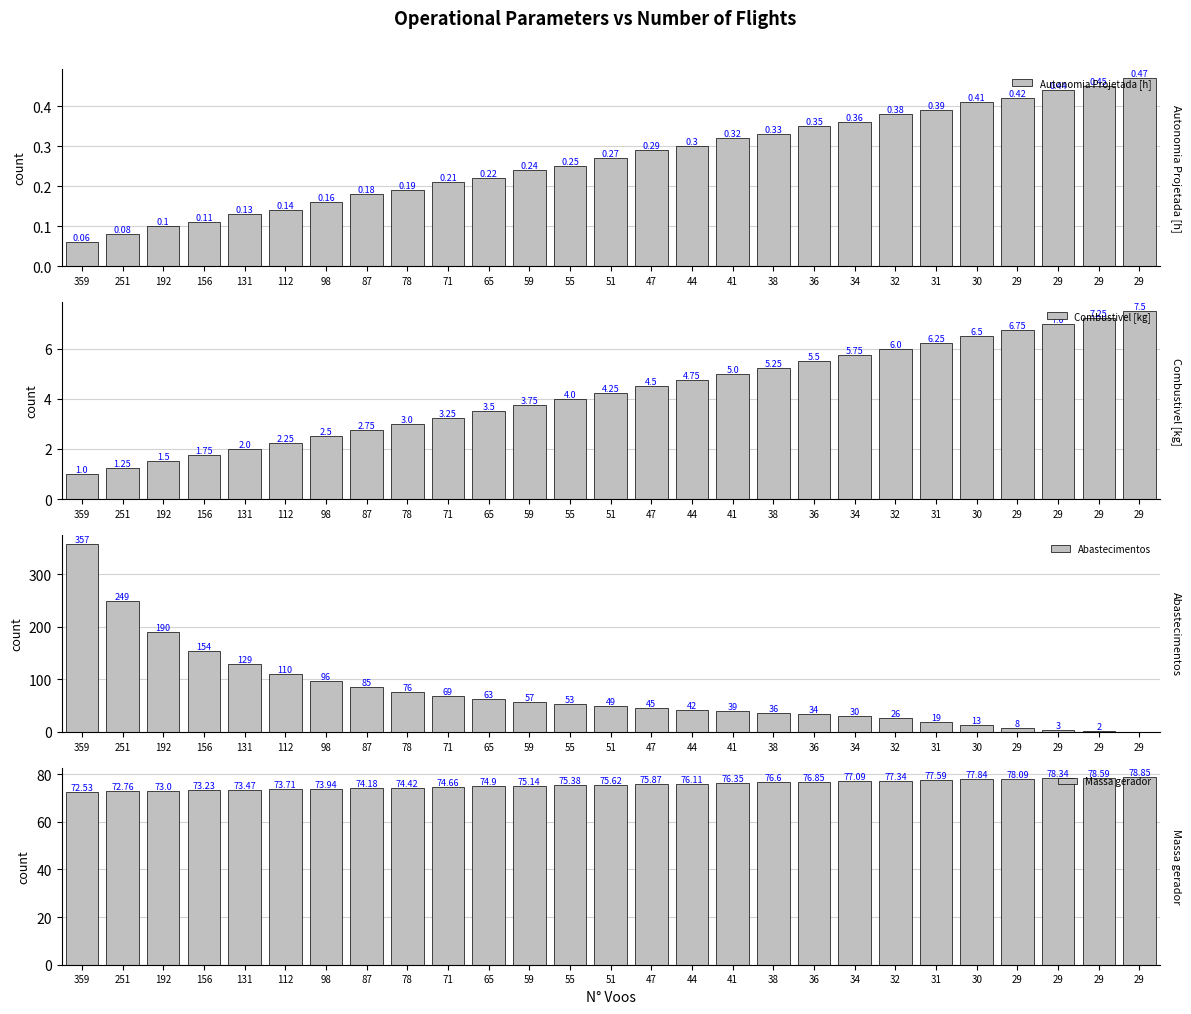

At which category is the sum across all series the highest?

359